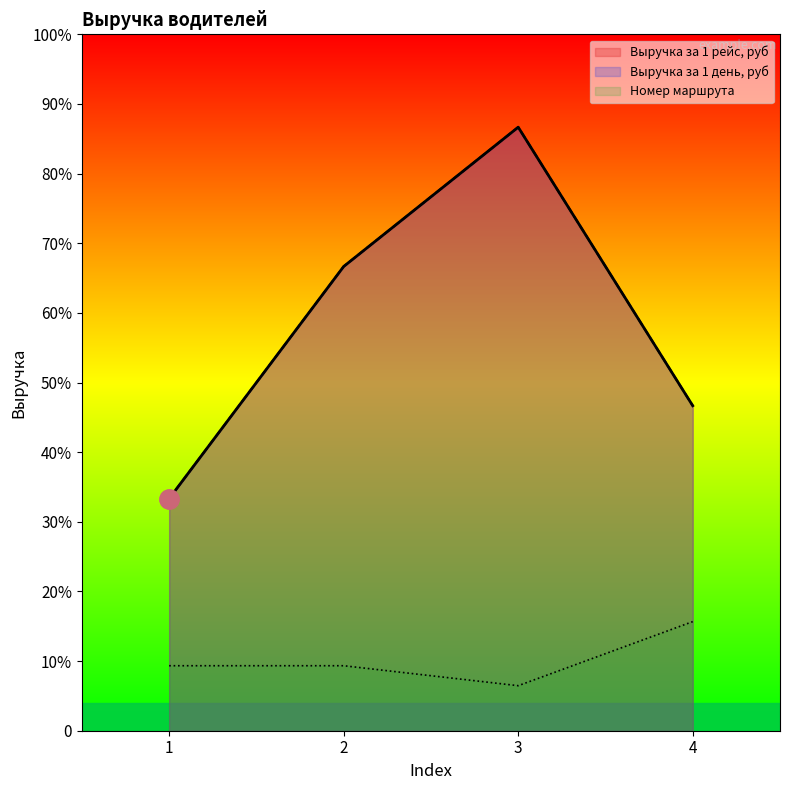

Count the Номер маршрута values in the range 140 to 235.

3